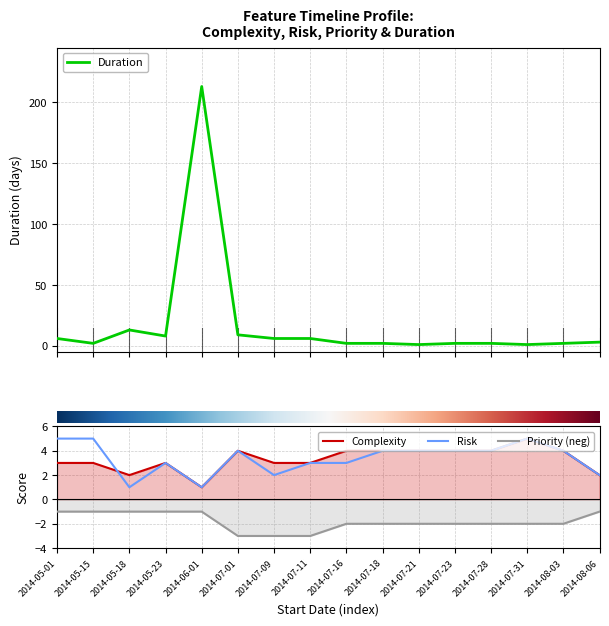

List the series in order of their peak value, lowest first.

Priority, Complexity, Risk, Duration